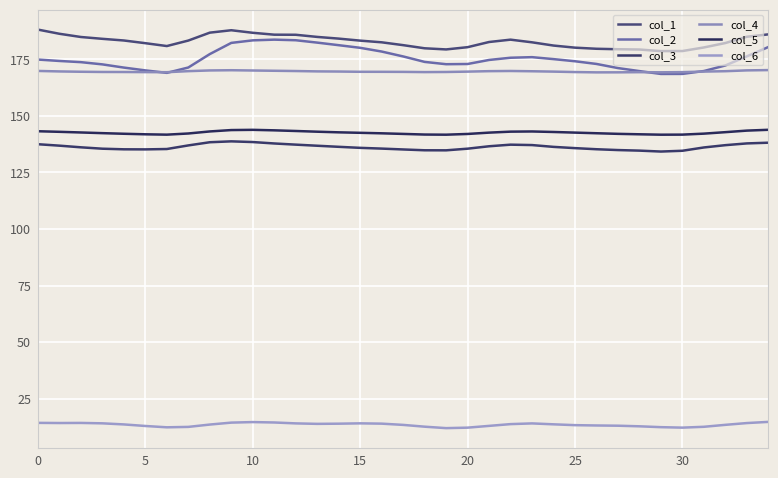

How many lines are shown in the chart?

6